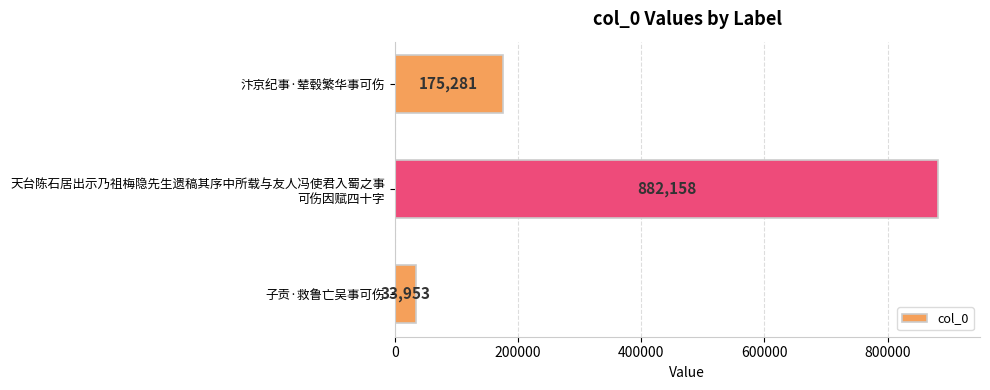

How many categories are shown in the chart?

3